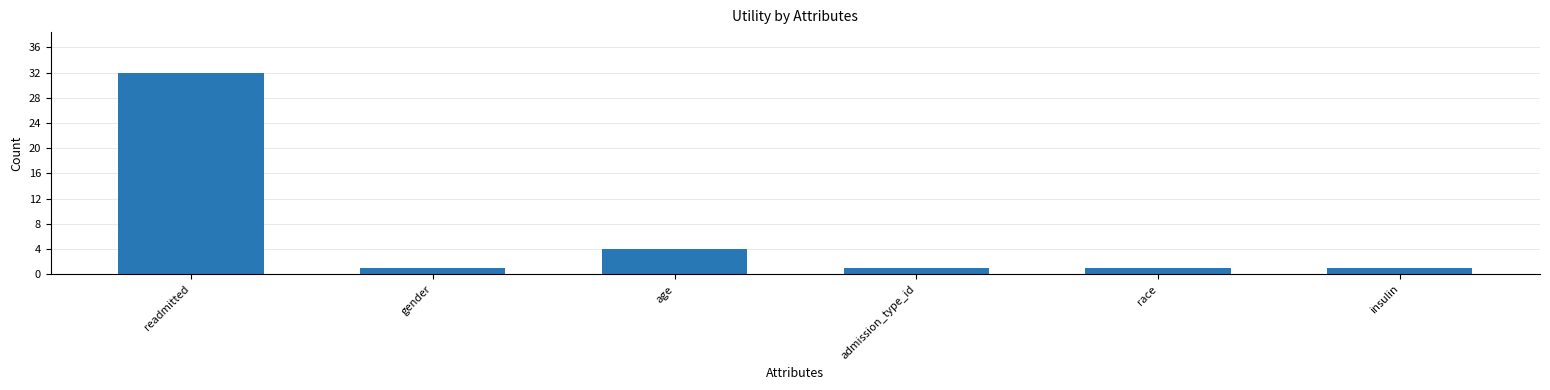

Where is the data nearest to the value 16?

age